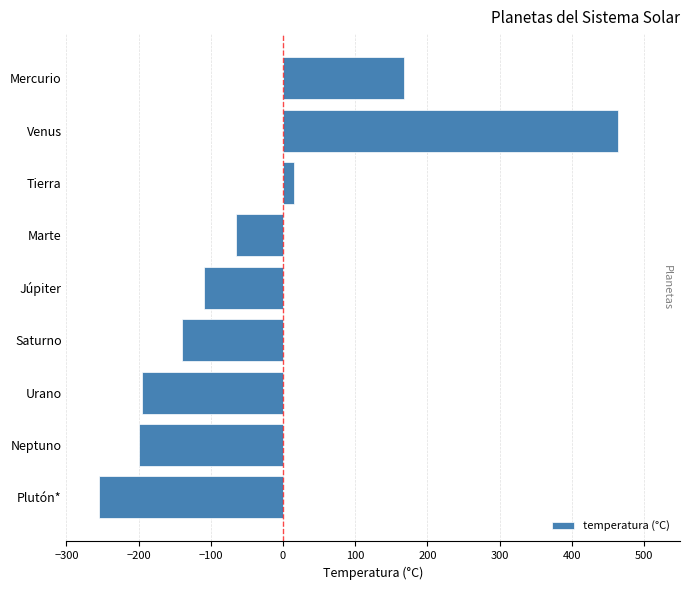

Is it true that the value at Plutón* is -255?

True